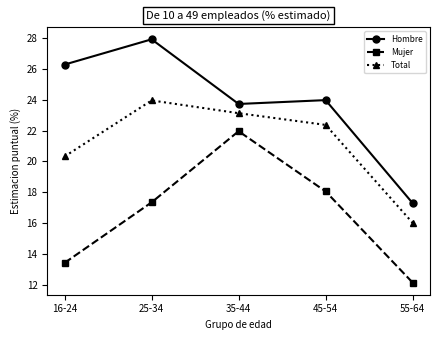

Is the value of Total at 16-24 greater than the value of Hombre at 35-44?

No